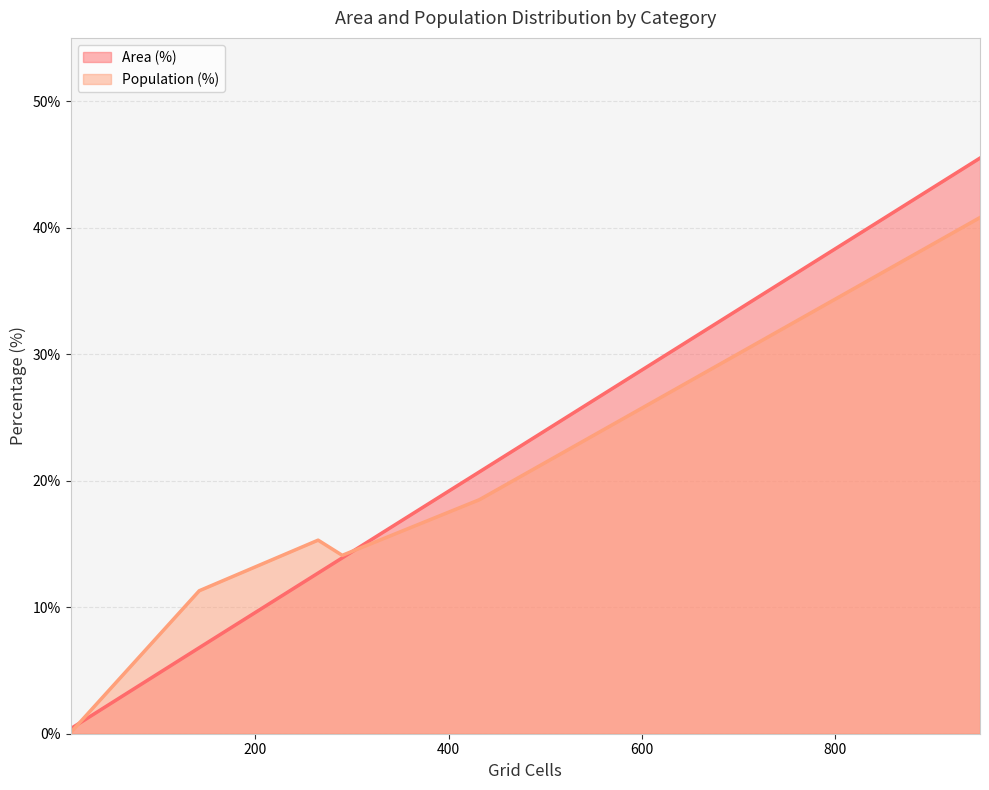

What is the value of the Population (%) point at the 6th from the left?

40.8